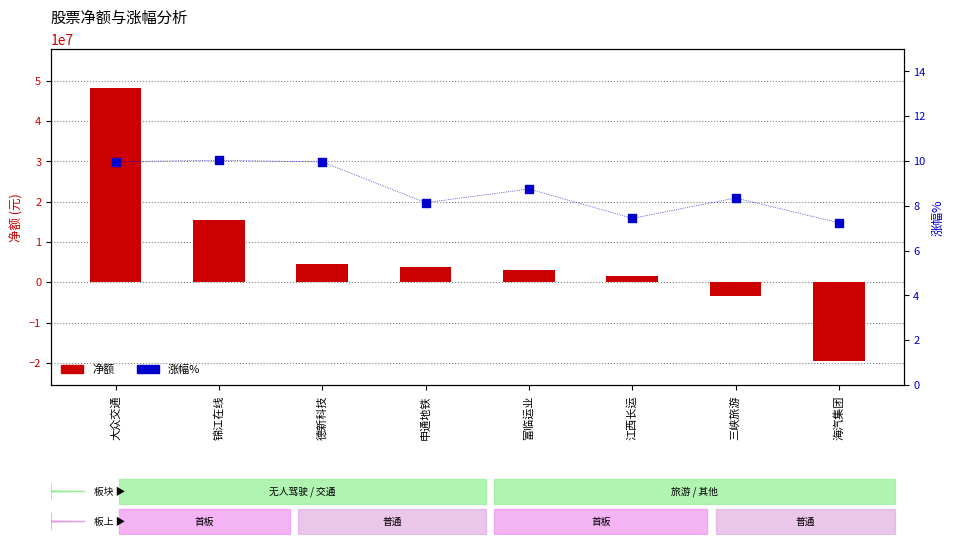

What is the total value across all series at 申通地铁?

3838952.1